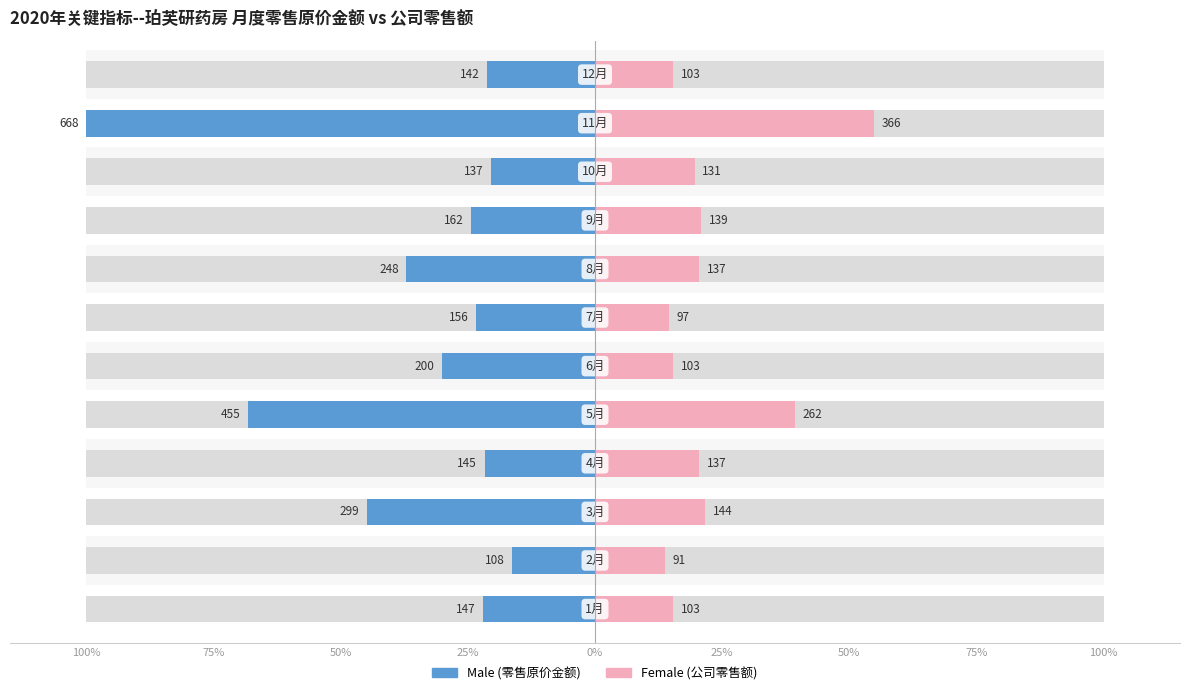

Reading left to right, extract all data points from this chart.

Male: -22.1	-16.2	-44.8	-21.7	-68.1	-30.0	-23.4	-37.1	-24.3	-20.5	-100.0	-21.2
Female: 15.4	13.7	21.6	20.5	39.3	15.4	14.6	20.5	20.9	19.6	54.8	15.4